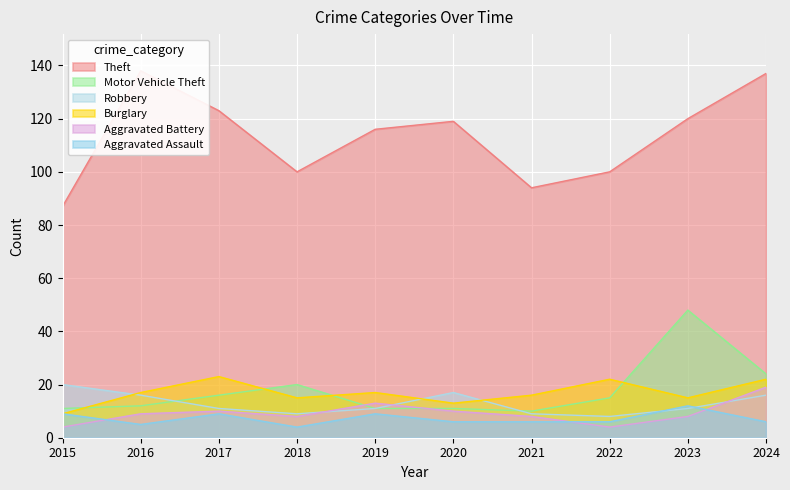

Rank the categories by Aggravated Assault value from highest to lowest.

2023, 2015, 2017, 2019, 2020, 2021, 2022, 2024, 2016, 2018